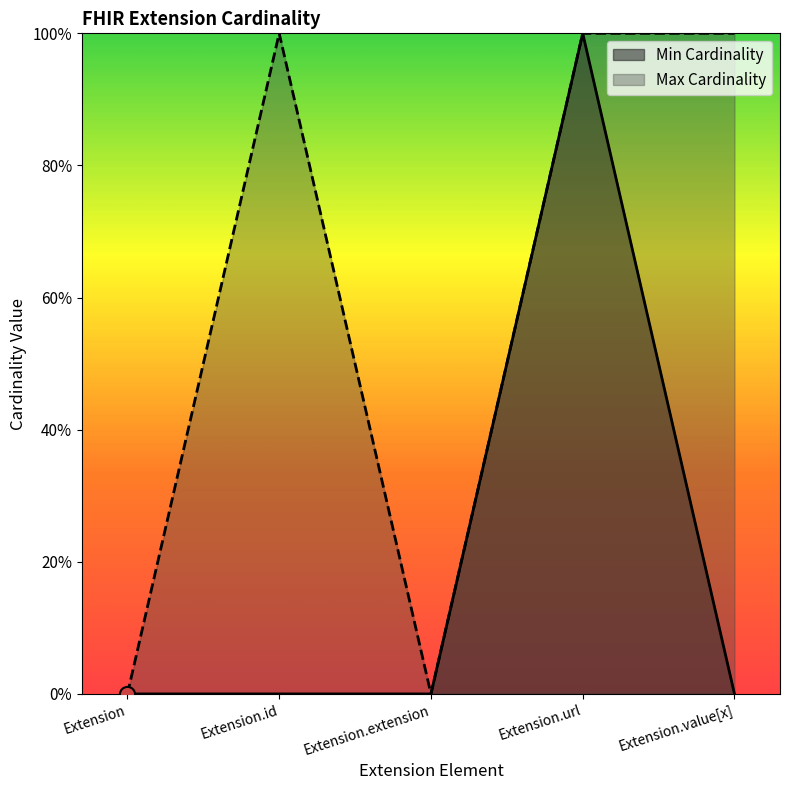

What are all the series names shown in the legend?

Min Cardinality, Max Cardinality